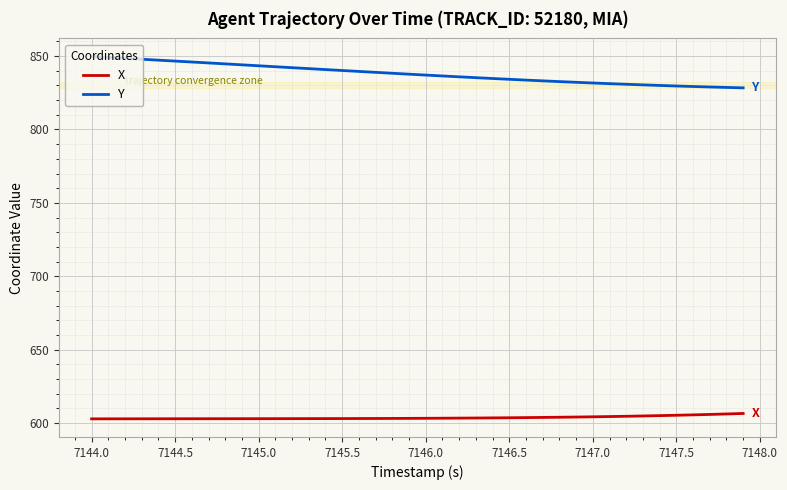

What are all the series names shown in the legend?

X, Y